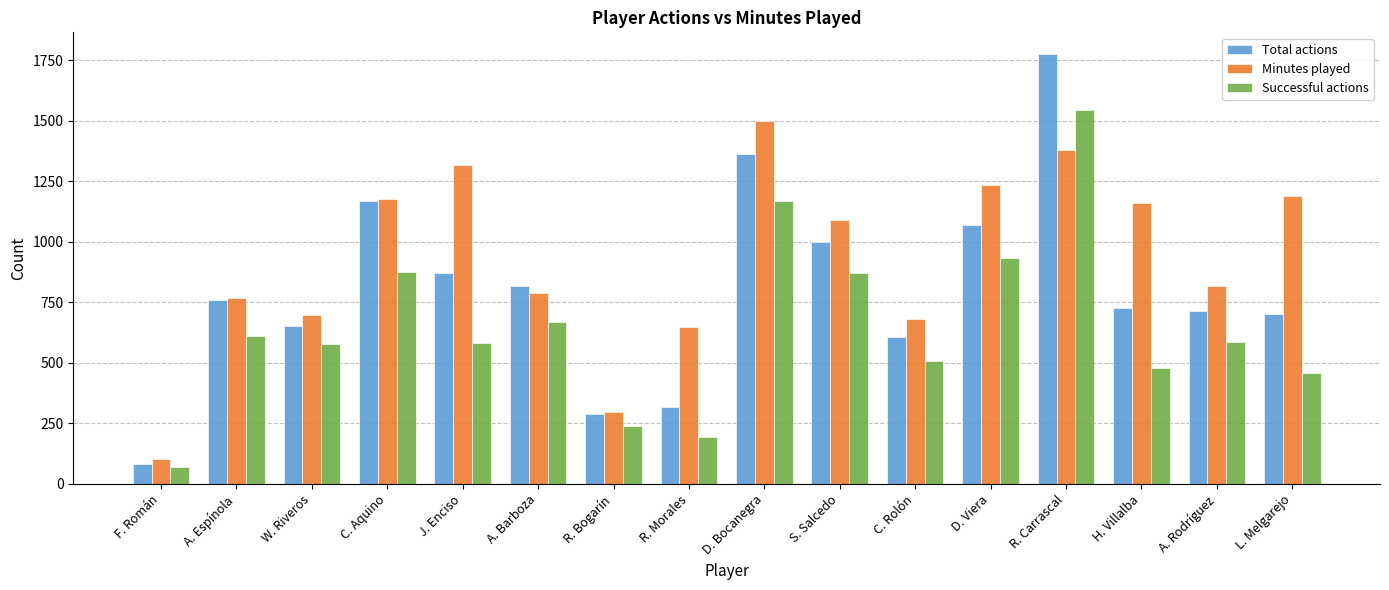

What is the spread (max minus min) of values at L. Melgarejo?

729